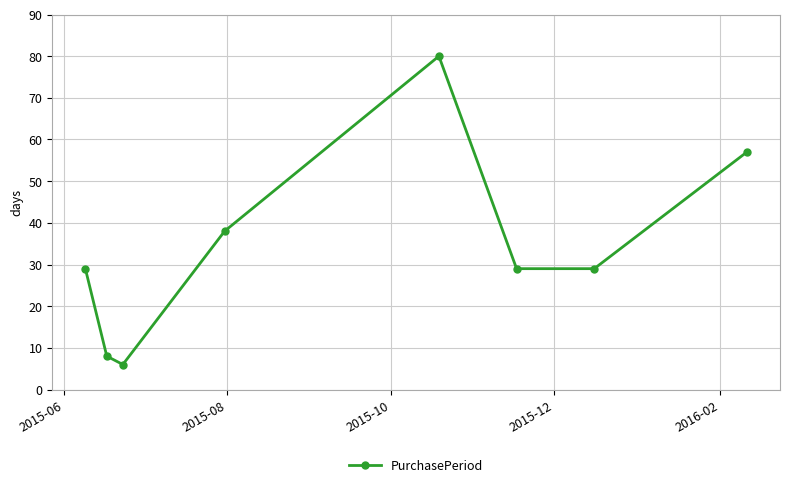

How many interior local peaks (higher than both neighbors) does the data have?

1